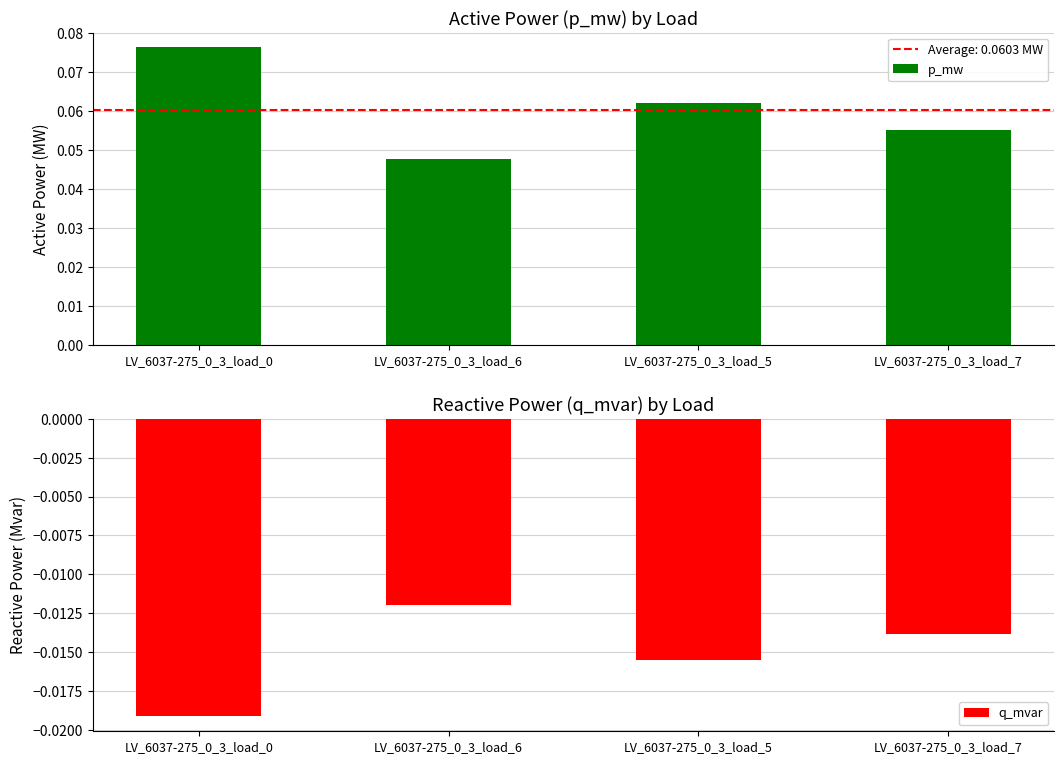

How many bars are there in each group?

2